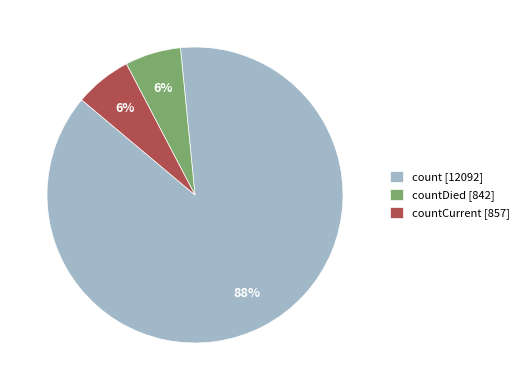

What is the largest slice in the pie chart?

count [12092]